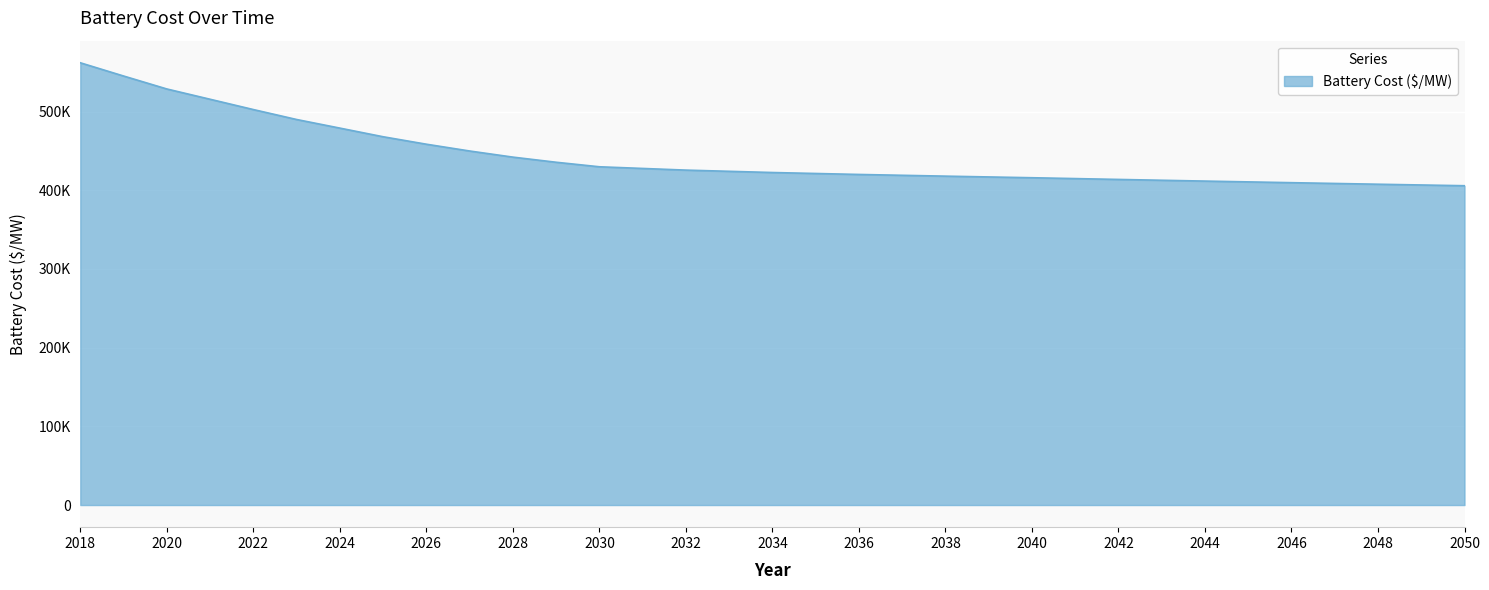

Does the chart display data point markers on the line(s)?

No